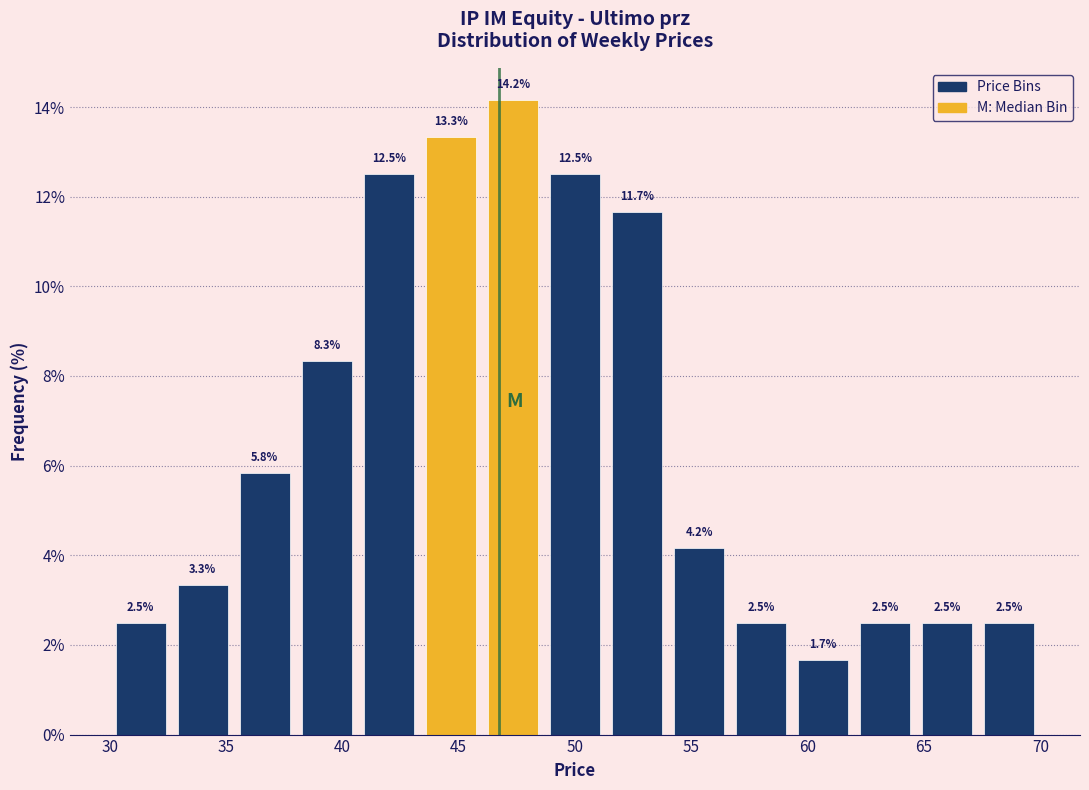

Which range on the x-axis has the tallest bar?

46.0 to 48.5